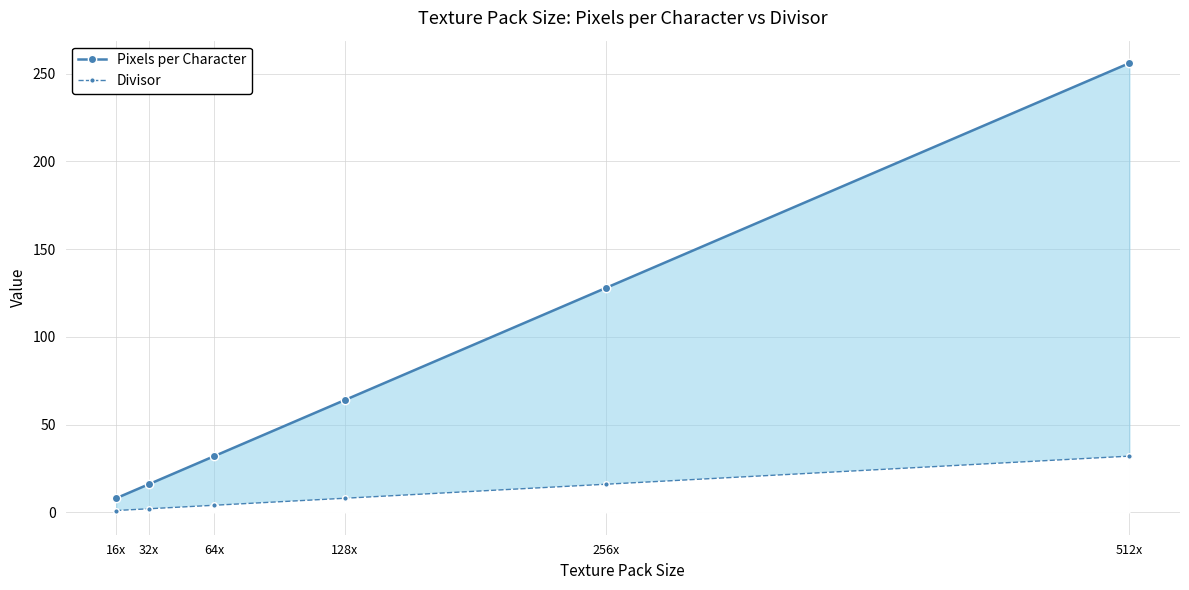

How many distinct data groups are displayed?

2